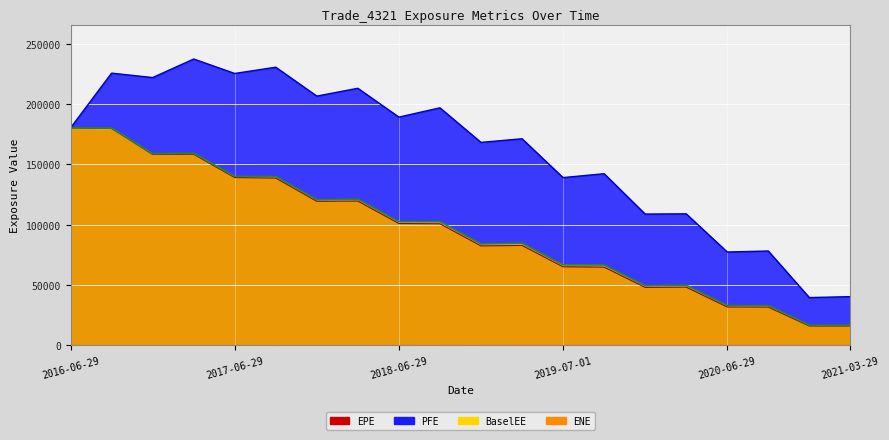

What is the label of the 9th point from the left?

2018-06-29